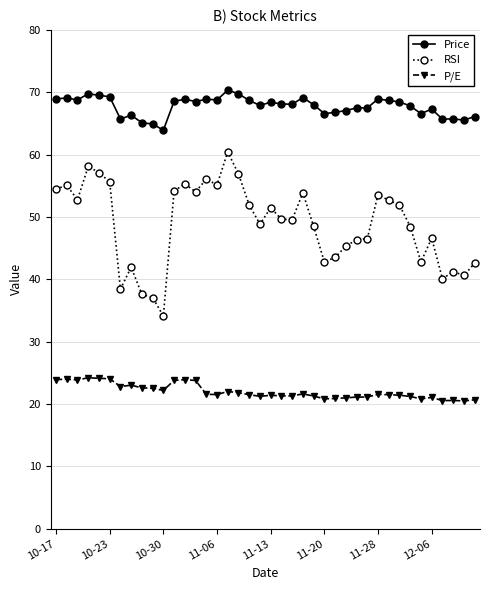

How many distinct data groups are displayed?

3